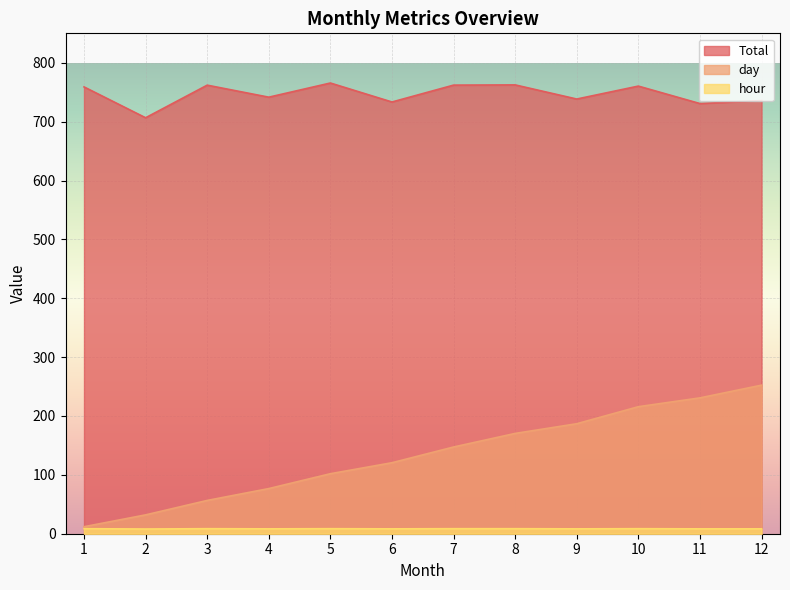

Which has a higher value, 2 or 1?

1